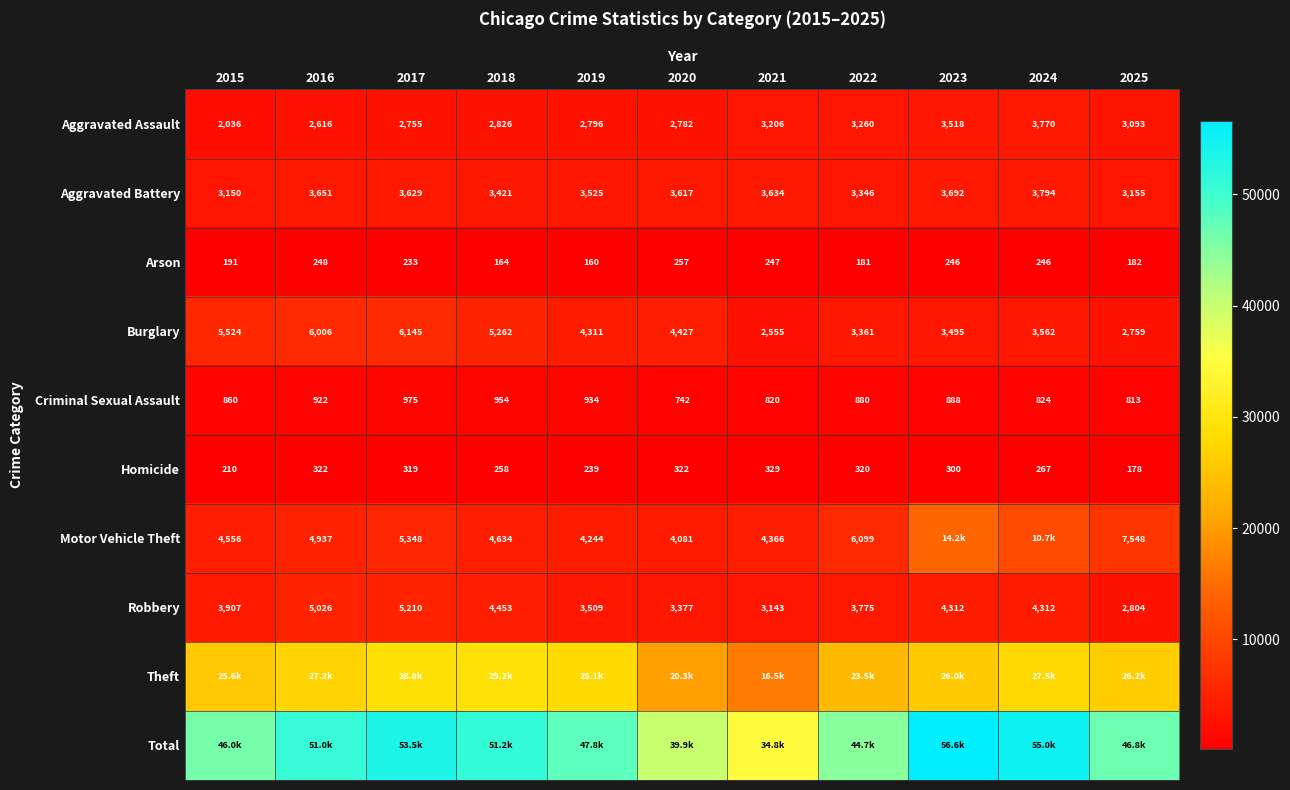

The value of Arson at 2024 is 246. True or false?

True